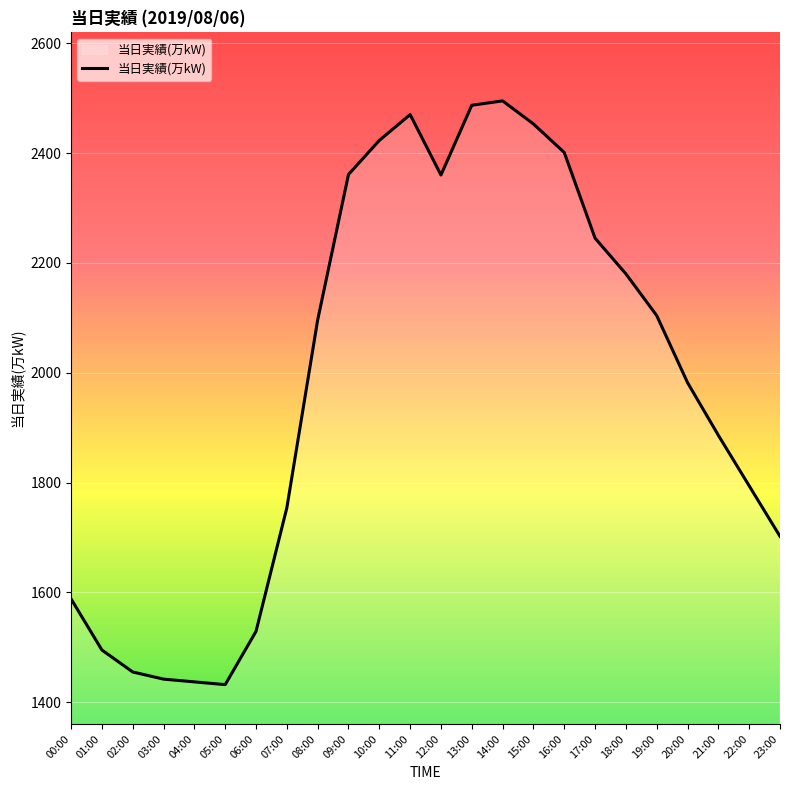

Which has a higher value, 20:00 or 09:00?

09:00